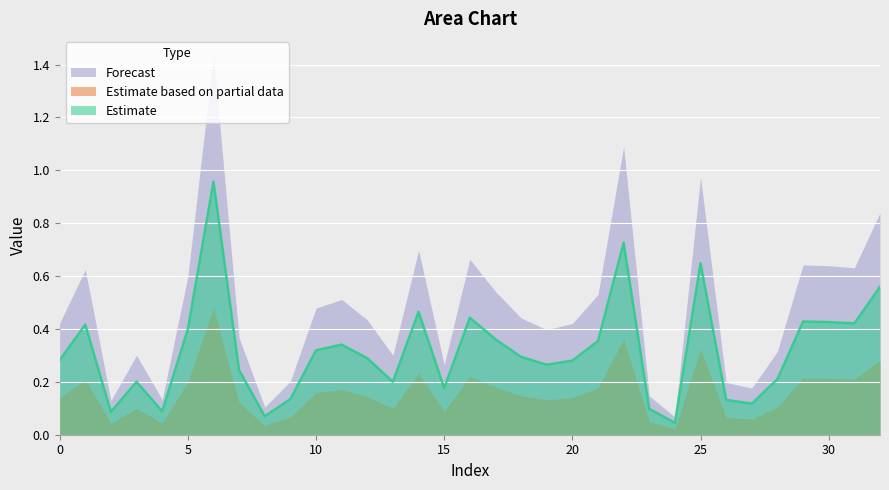

At 14, list the series in order from largest to smallest.

Forecast, Estimate, Estimate based on partial data